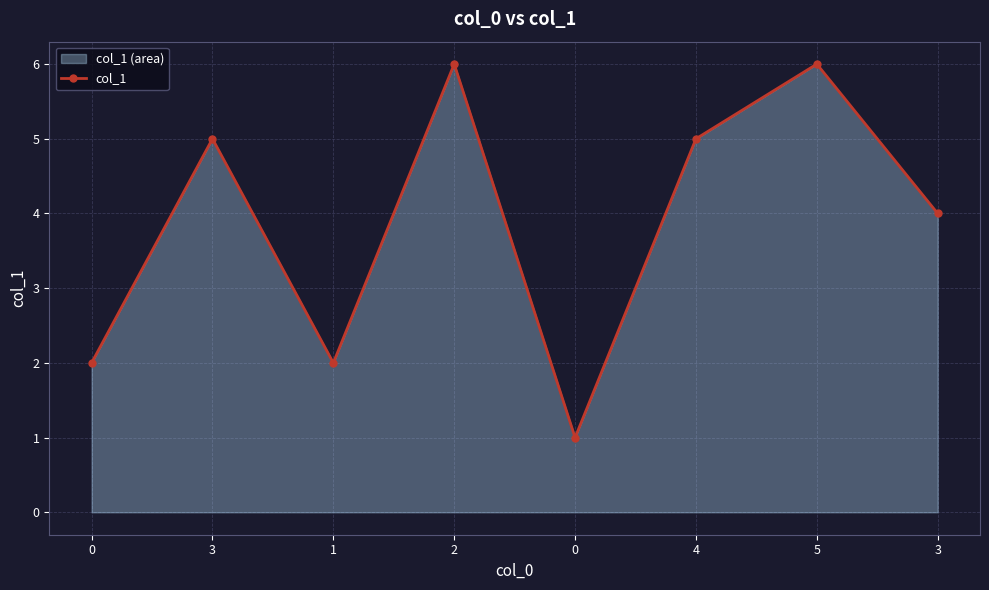

Reading left to right, extract all data points from this chart.

0=2	3=5	1=2	2=6	0=1	4=5	5=6	3=4